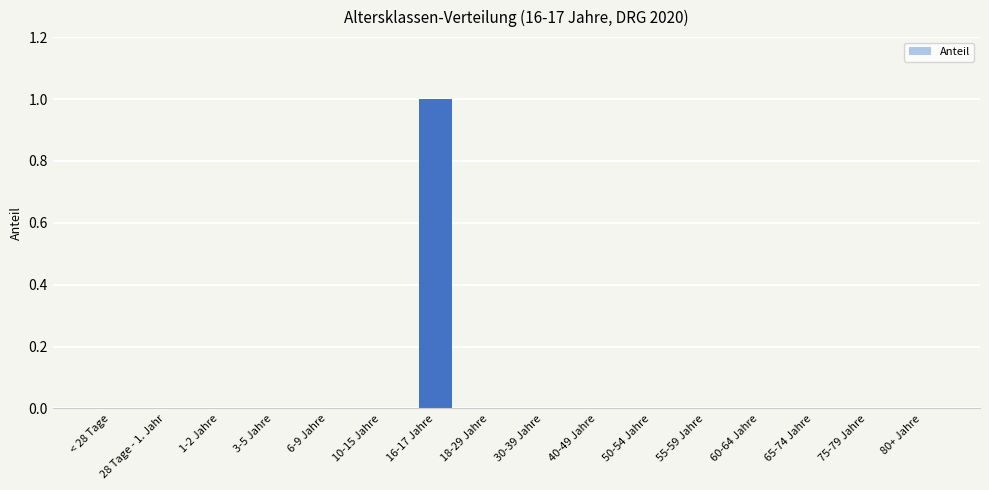

Which label corresponds to the largest value in the chart?

16-17 Jahre